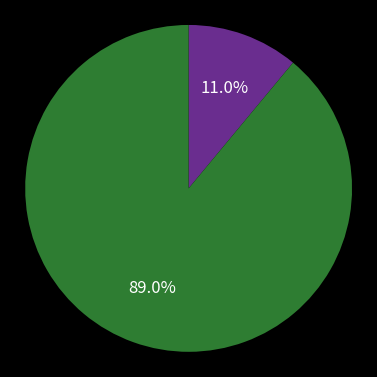

Count the number of slices in the pie.

2